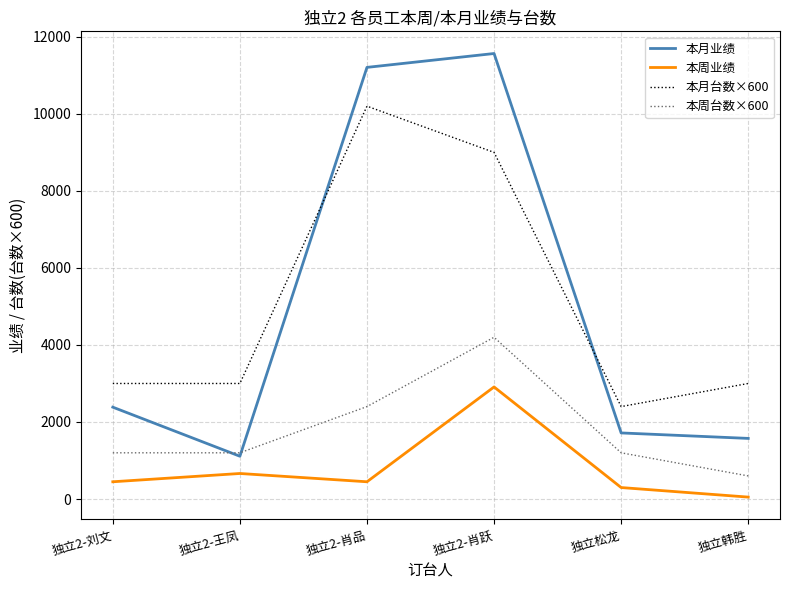

Where do 本月台数×600 and 本月业绩 first cross each other?

独立2-王凤 and 独立2-肖品